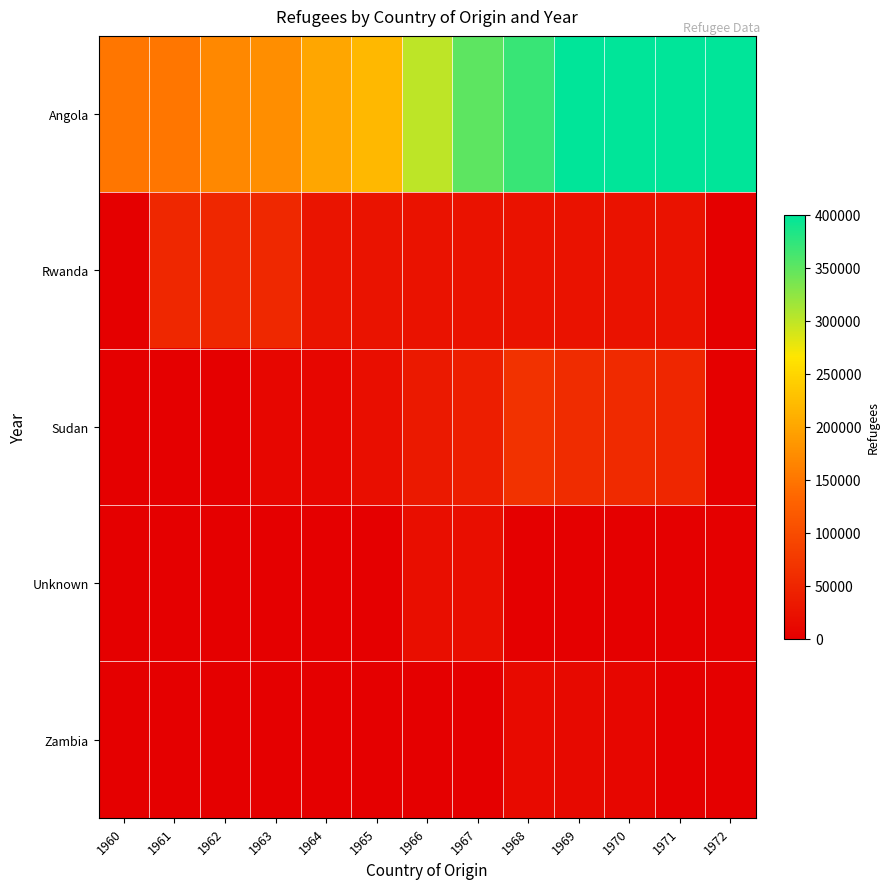

Between 1972 and 1960, which is larger?

1972